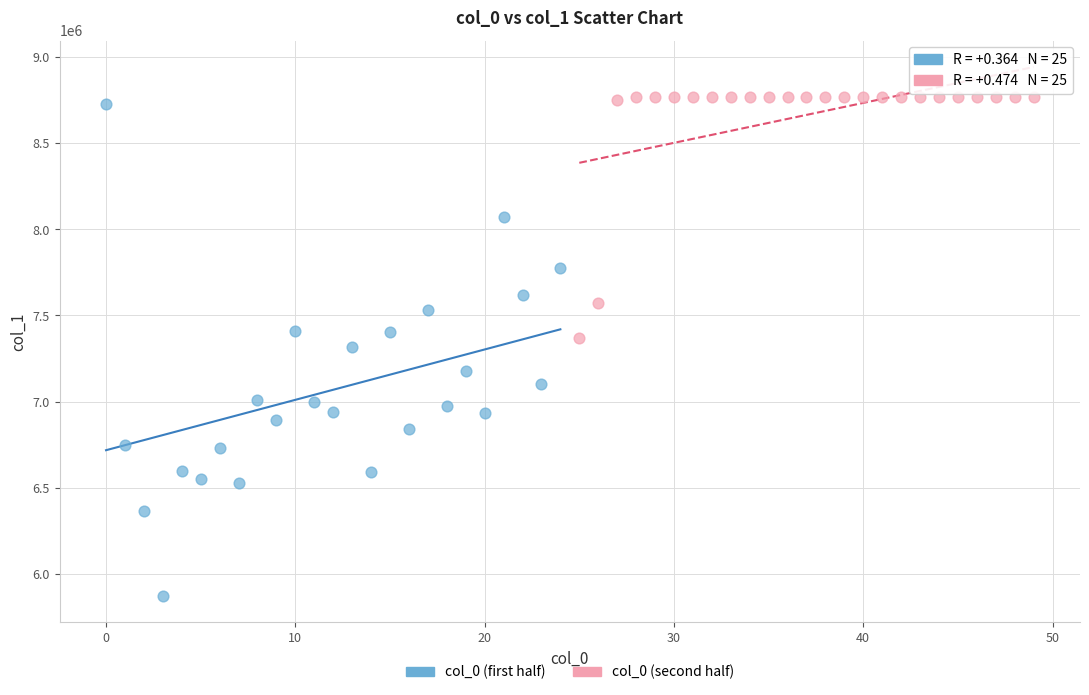

Which series has the widest spread of Y values?

col_0 (first half)